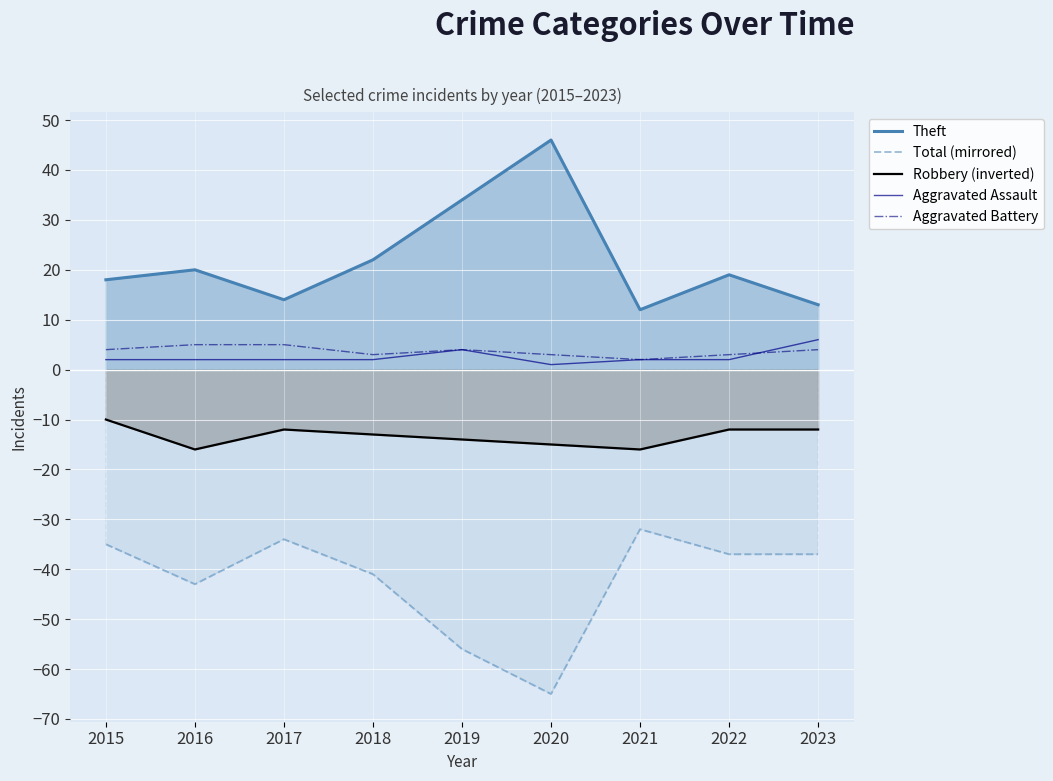

What is the approximate value of Aggravated Battery at 2020?

3